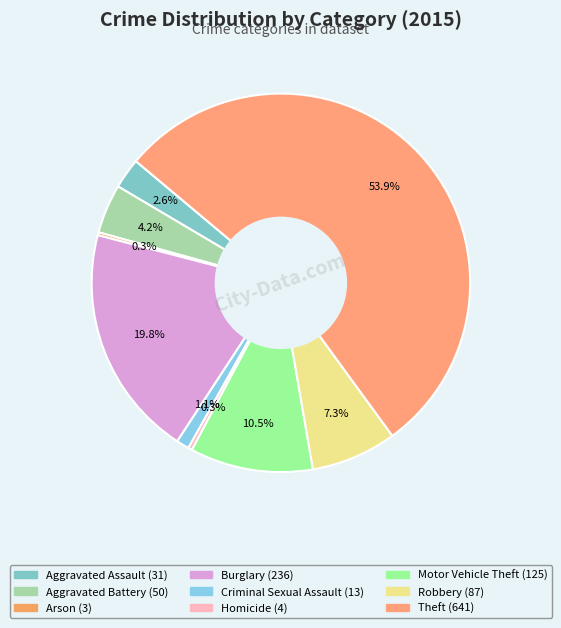

To the nearest percent, what percentage of the pie is Robbery?

7%